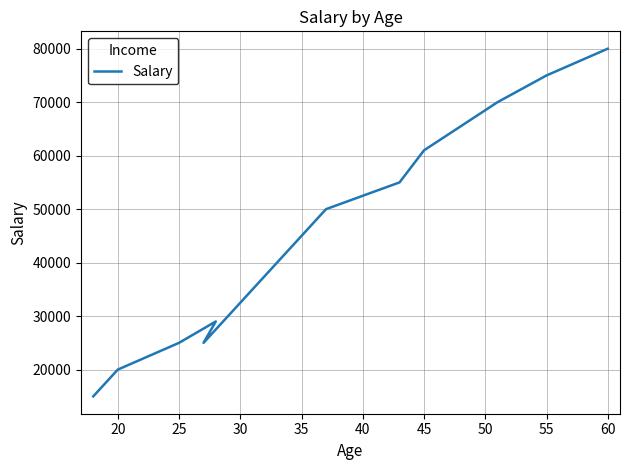

Count the number of values greater than 55000.

5